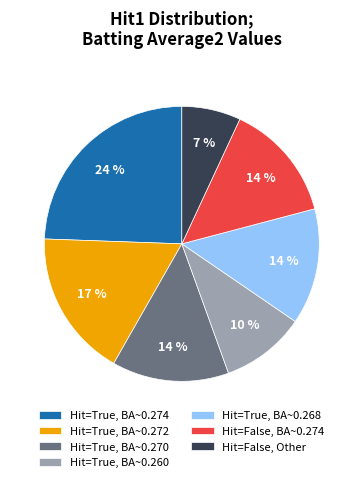

What percentage is the Hit=True, BA~0.268 slice, to the nearest percent?

14%